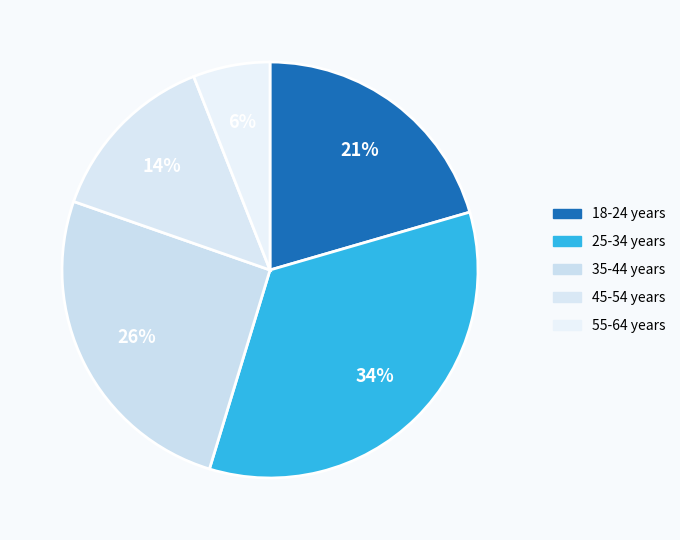

How many slices are in this pie chart?

5